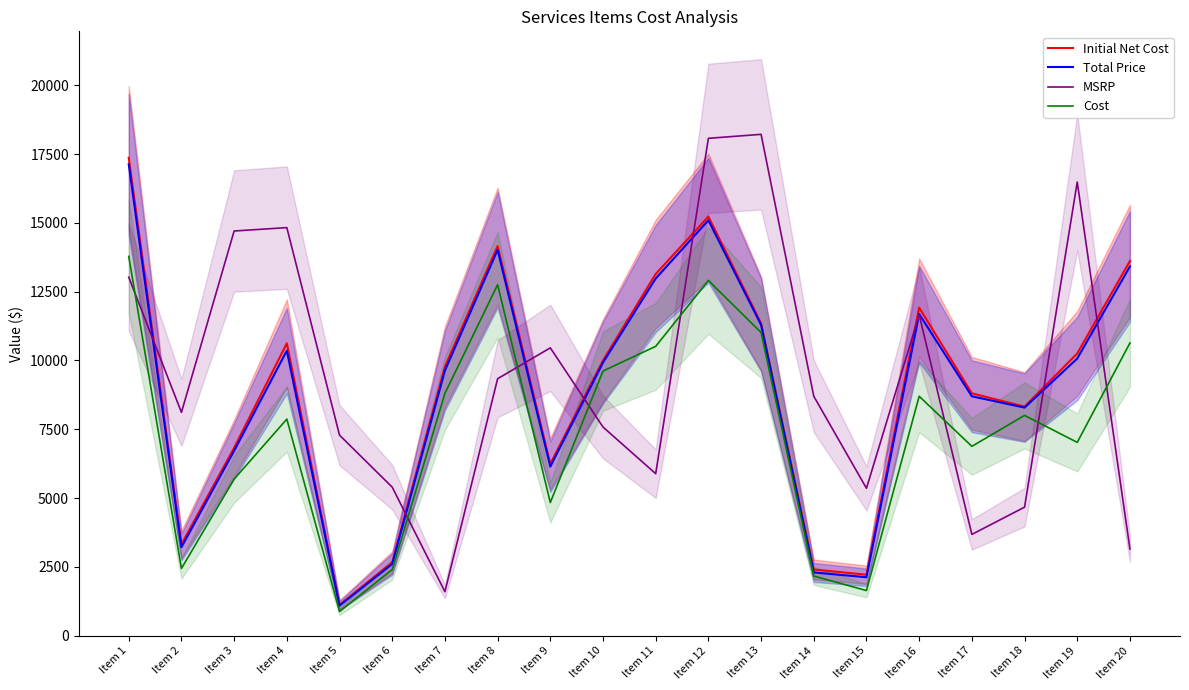

Which series has the widest spread of values?

MSRP